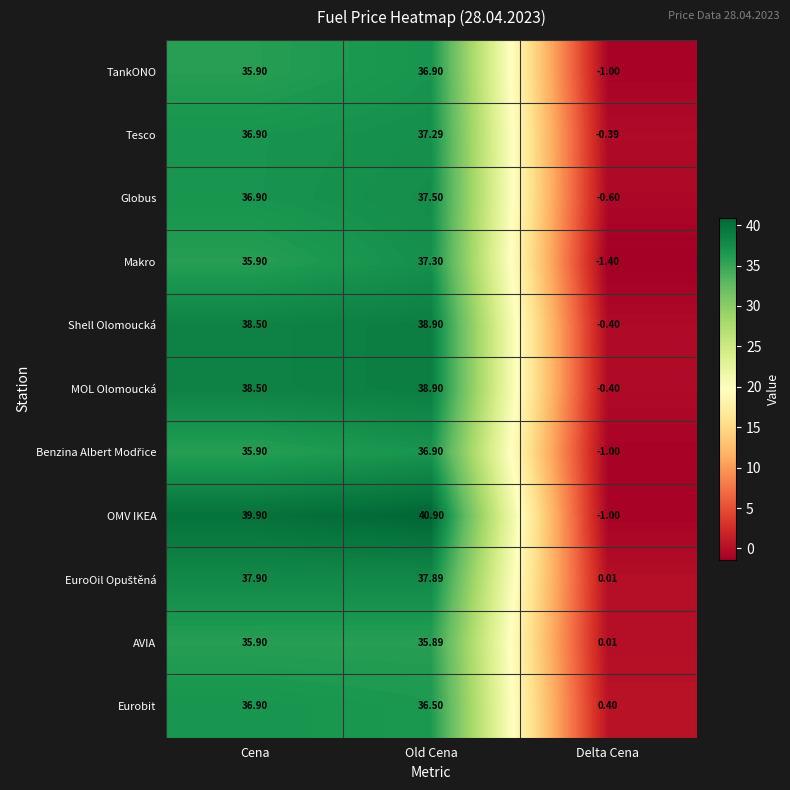

Which label corresponds to the largest value in the chart?

Old Cena